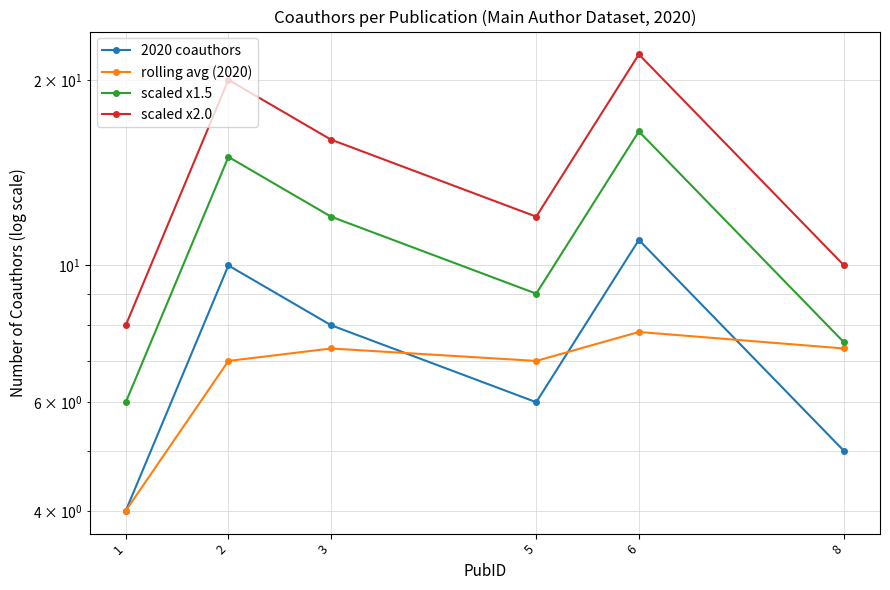

Where does the 2020 coauthors series first go above 8?

2